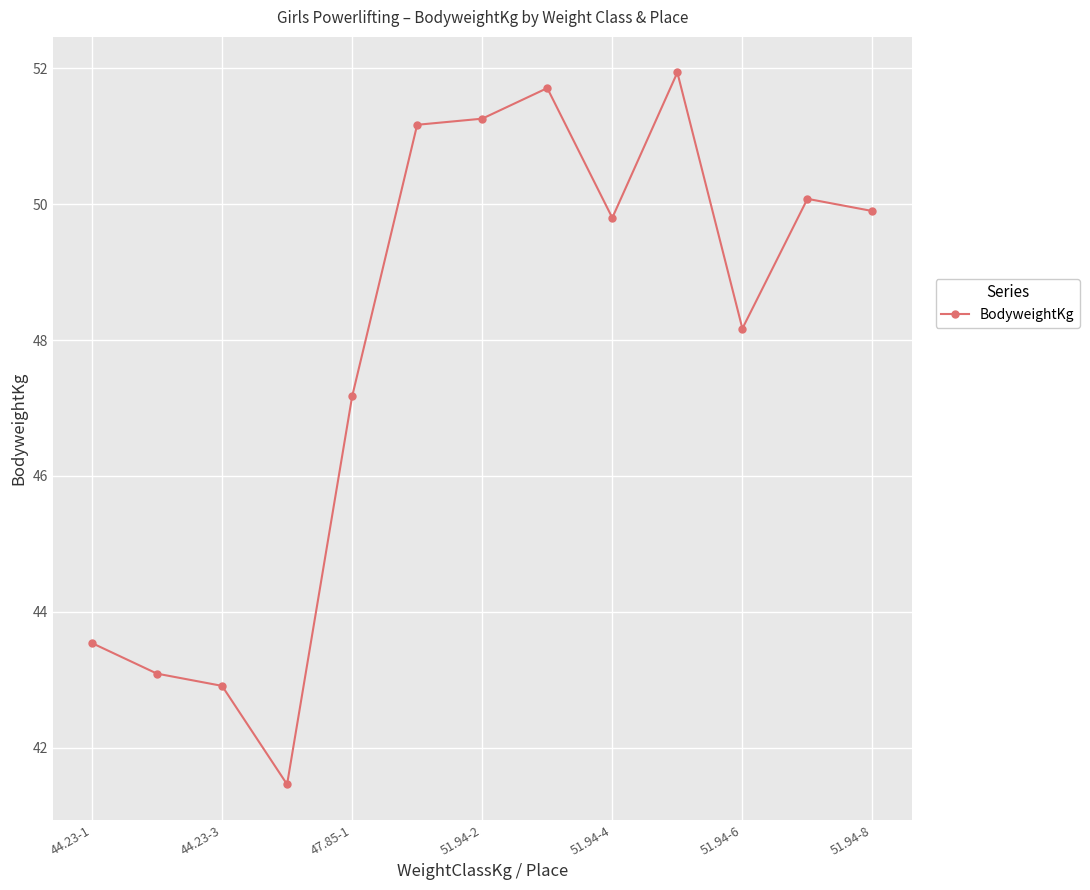

What is the maximum value shown in the chart?

51.9